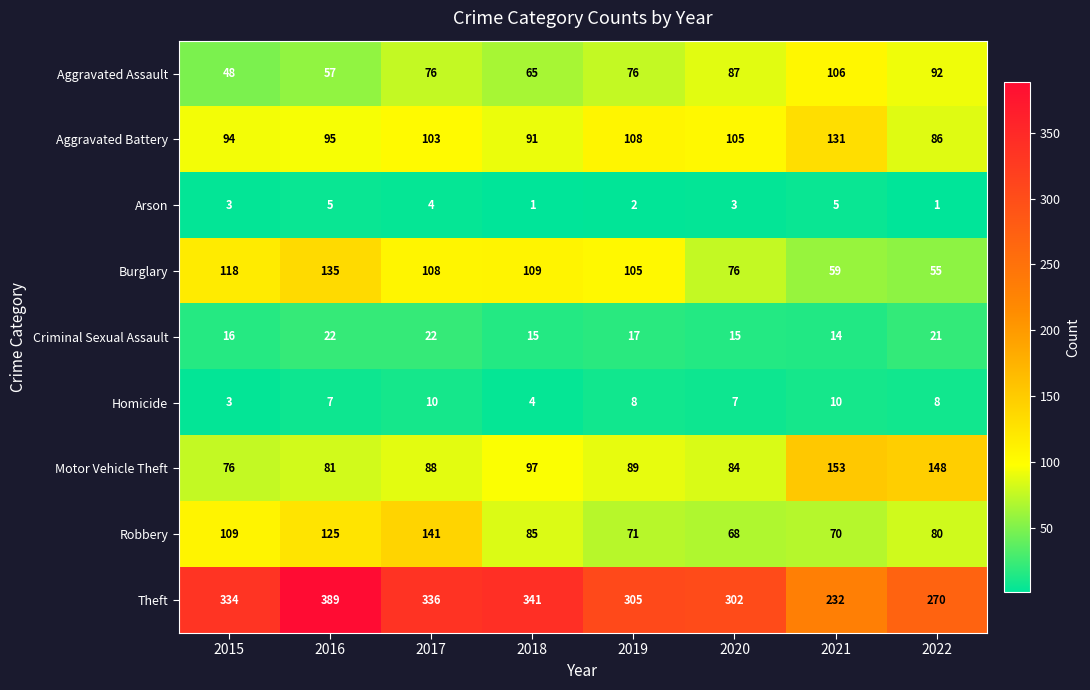

At 2022, list the series in order from smallest to largest.

Arson, Homicide, Criminal Sexual Assault, Burglary, Robbery, Aggravated Battery, Aggravated Assault, Motor Vehicle Theft, Theft